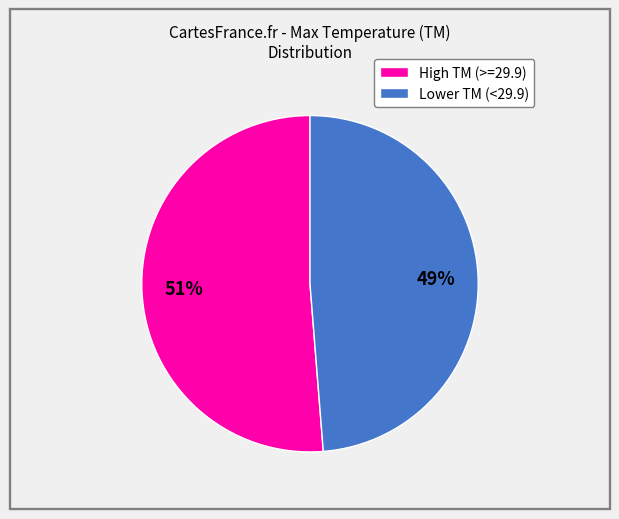

Does any single category account for the majority?

Yes